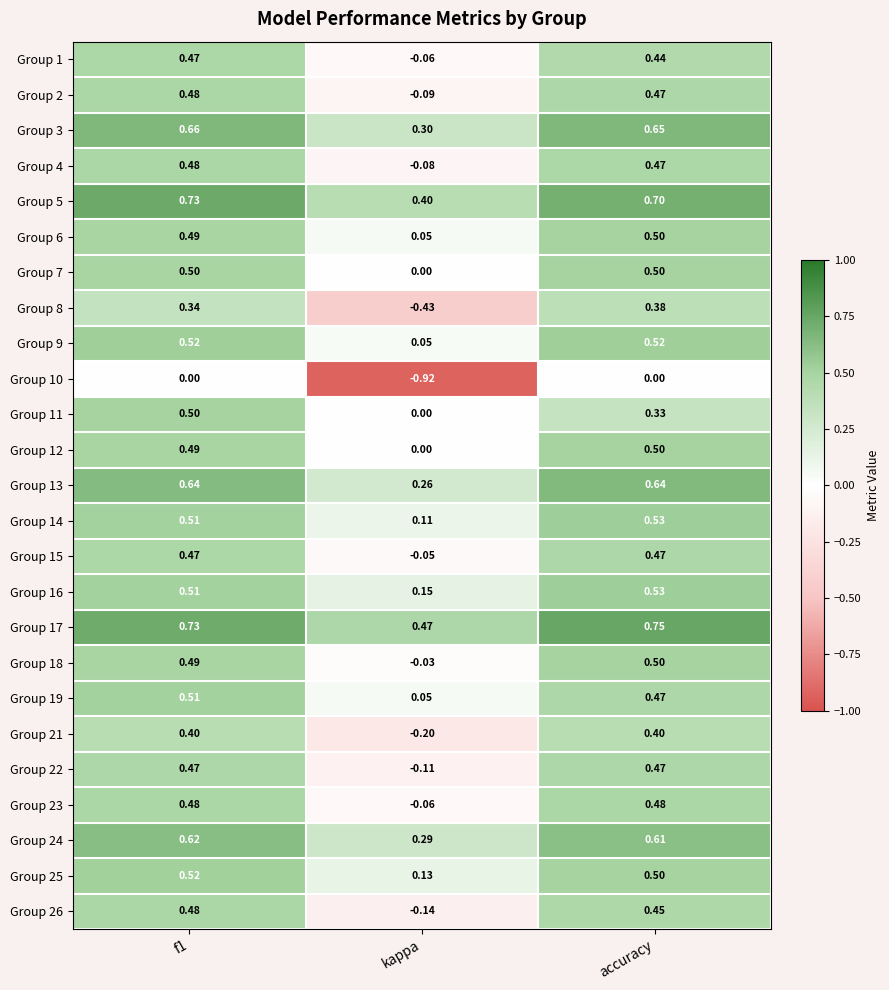

Where is Group 21 nearest to the value 0?

kappa